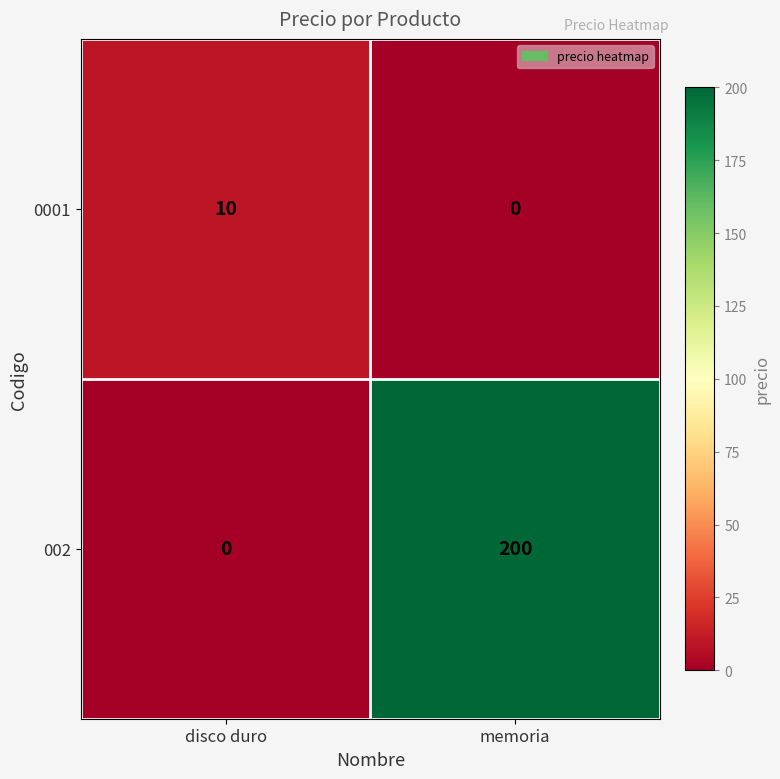

What value does the 0001 series have at disco duro, to the nearest 5?

10